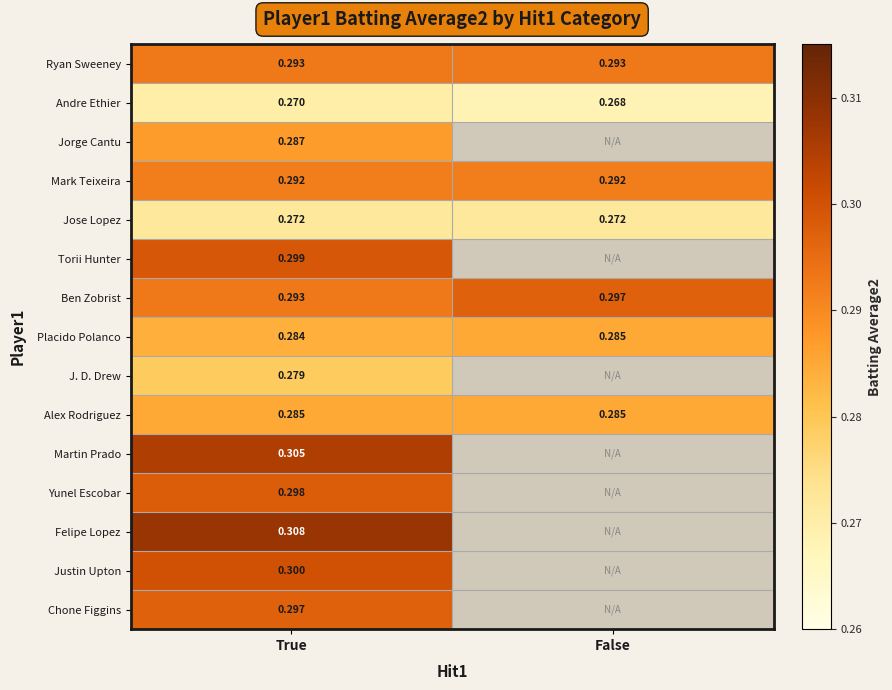

What is the maximum value for Ben Zobrist?

0.3